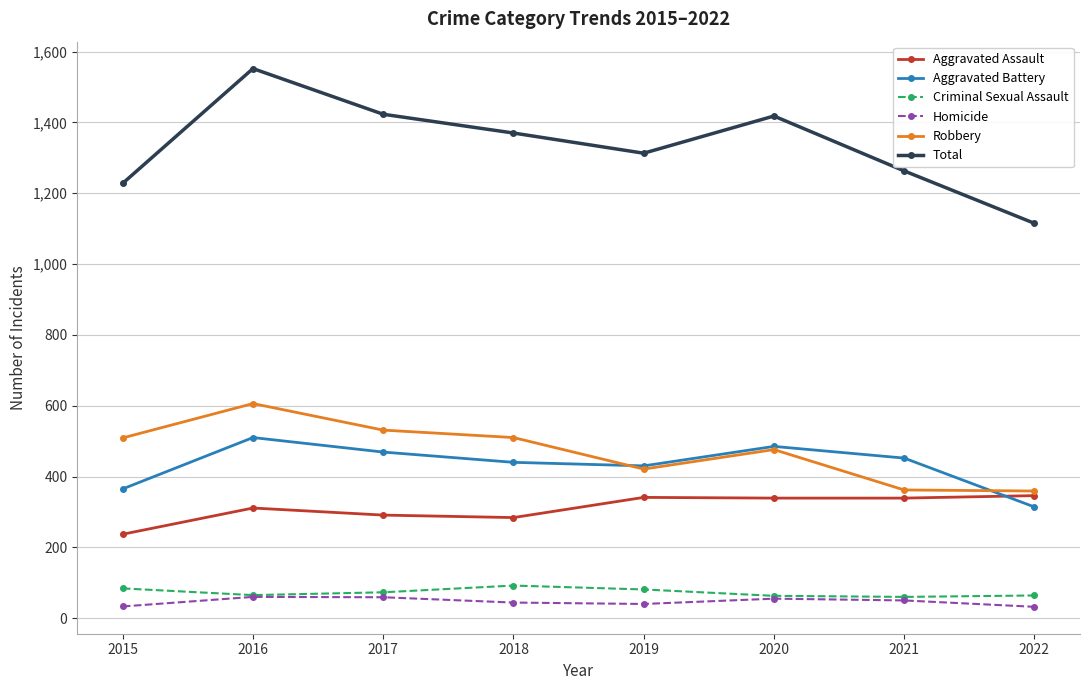

The Total series shows 1263 at 2021. True or false?

True